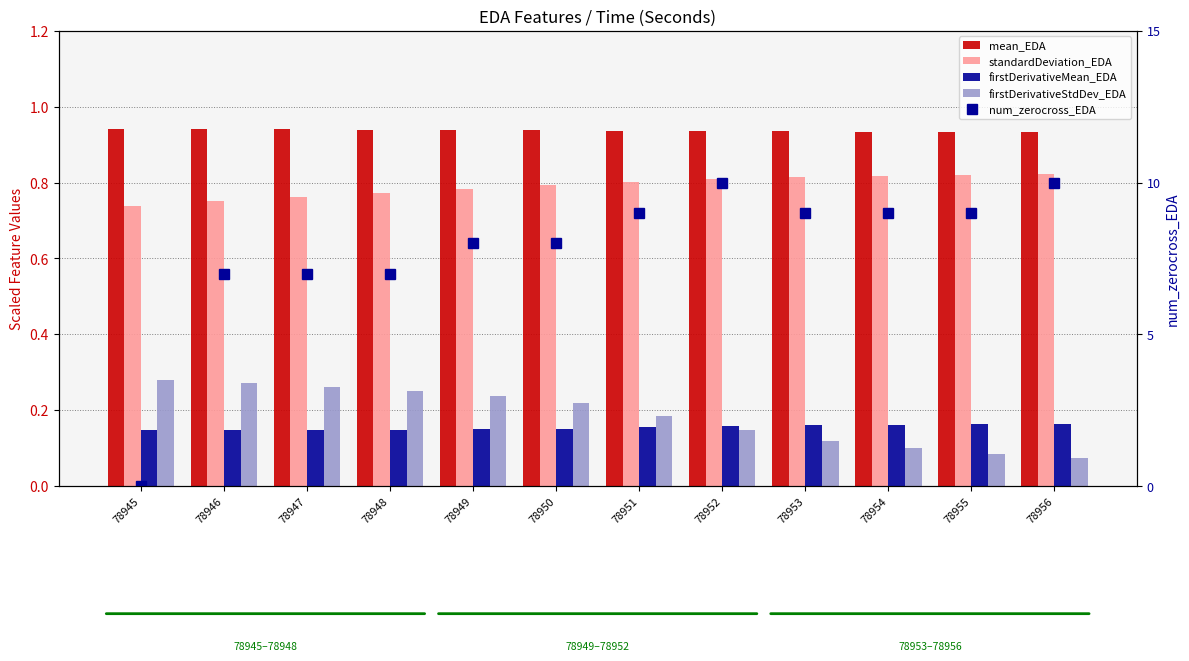

What is the highest value of the mean_EDA series?

0.9